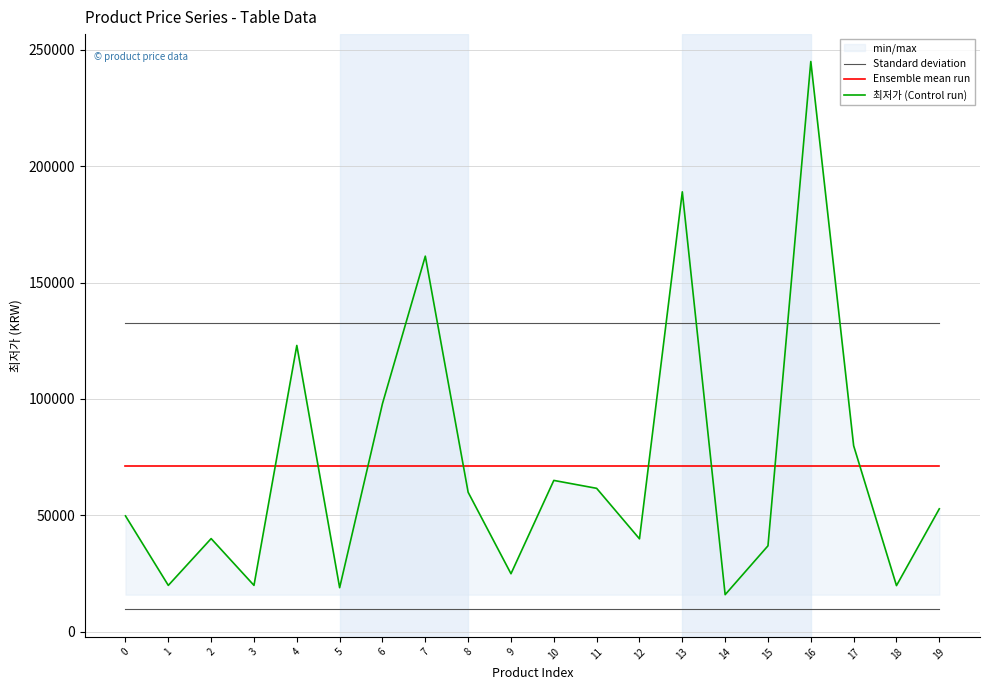

Reading left to right, extract all data points from this chart.

Standard deviation: 132600.5	132600.5	132600.5	132600.5	132600.5	132600.5	132600.5	132600.5	132600.5	132600.5	132600.5	132600.5	132600.5	132600.5	132600.5	132600.5	132600.5	132600.5	132600.5	132600.5
Ensemble mean run: 71071.0	71071.0	71071.0	71071.0	71071.0	71071.0	71071.0	71071.0	71071.0	71071.0	71071.0	71071.0	71071.0	71071.0	71071.0	71071.0	71071.0	71071.0	71071.0	71071.0
최저가 (Control run): 49760.0	19900.0	40000.0	19900.0	123000.0	18900.0	98000.0	161360.0	59900.0	24900.0	65000.0	61600.0	39900.0	189000.0	15900.0	36900.0	245000.0	79900.0	19800.0	52800.0